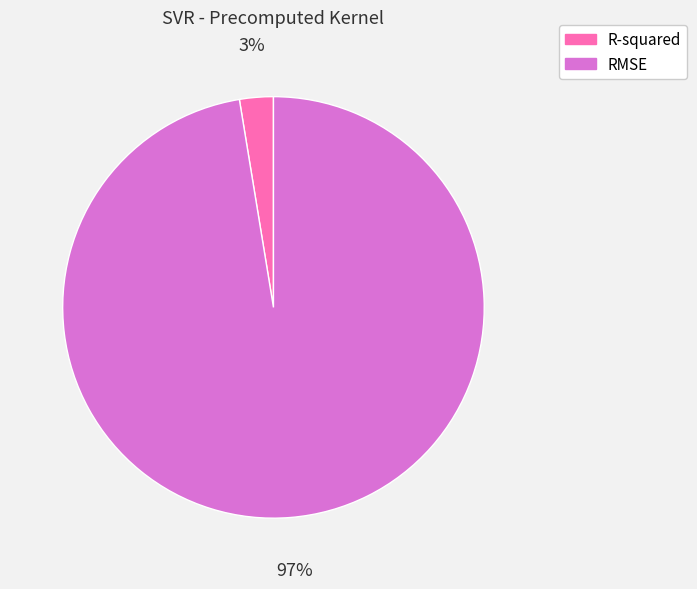

Which category has the biggest portion of the pie?

RMSE